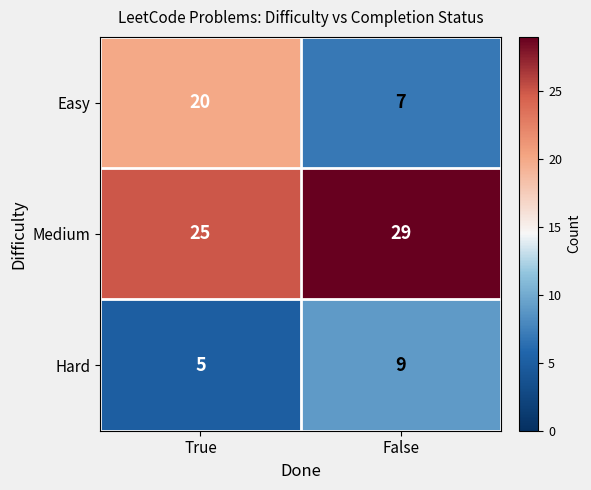

At which label is Hard closest to 7?

True